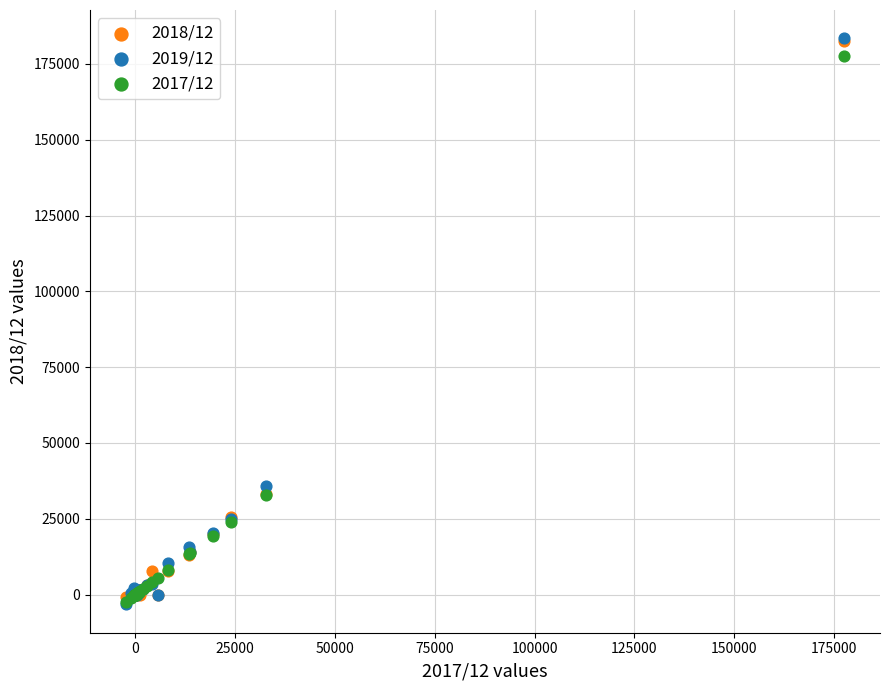

Across all series, what Y value is closest to 90101?

35895.0